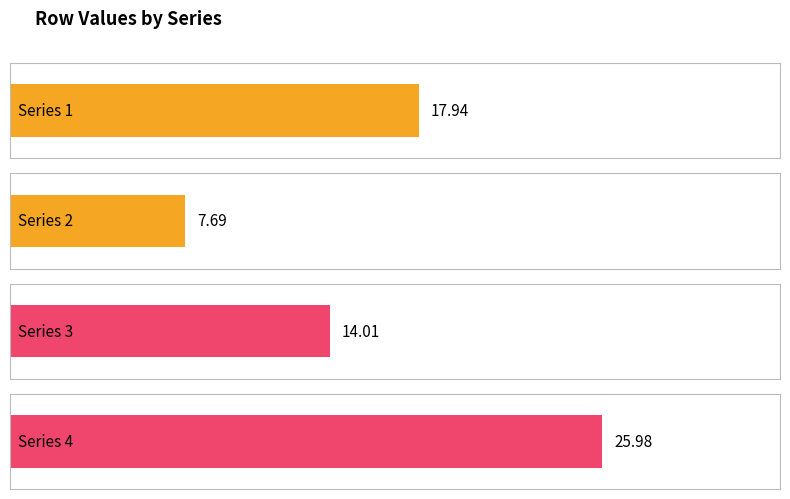

Does the chart contain stacked bars?

No